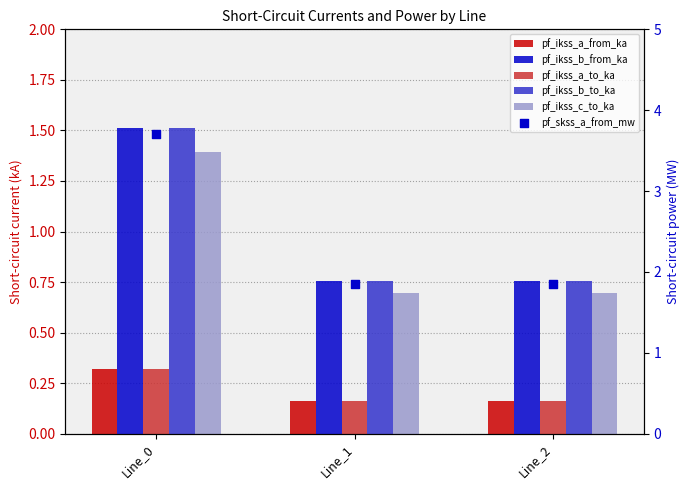

Which series contains the lowest Y value?

pf_ikss_a_to_ka